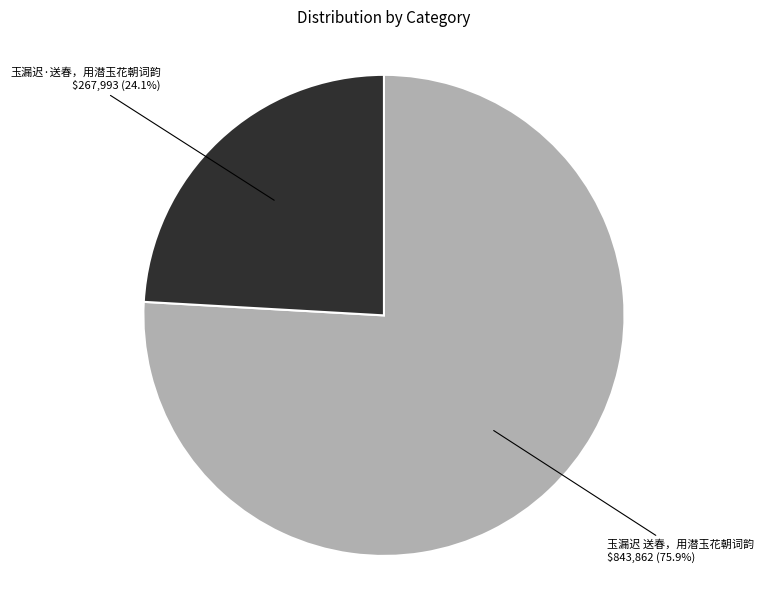

Is there any slice that represents more than half of the pie?

Yes